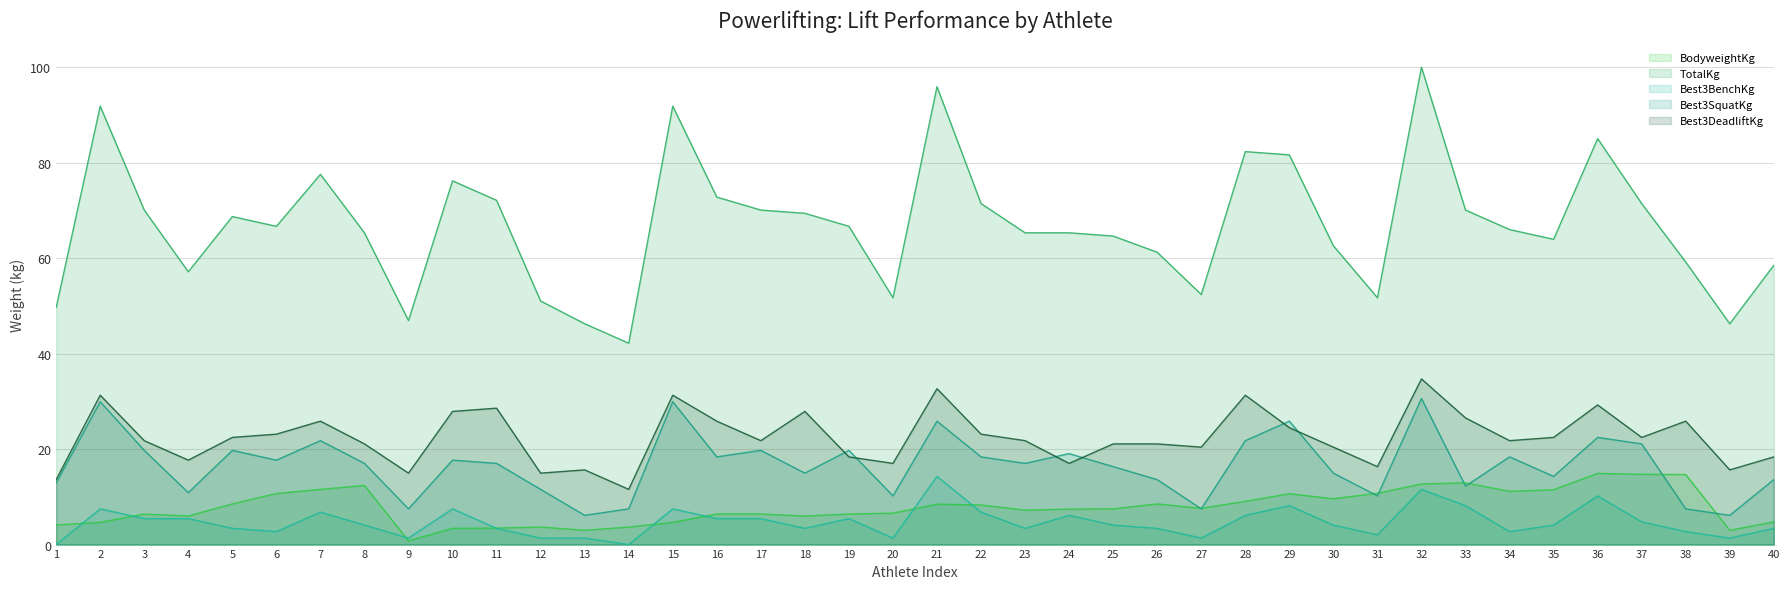

How many interior local valleys does the Best3BenchKg series have?

10